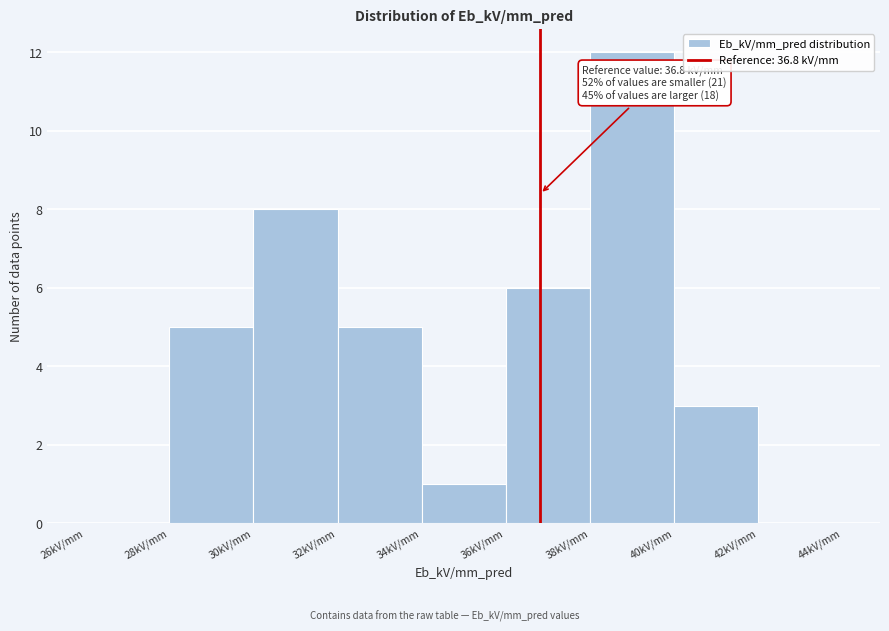

Over which range of the x-axis is the bar tallest?

38 to 40